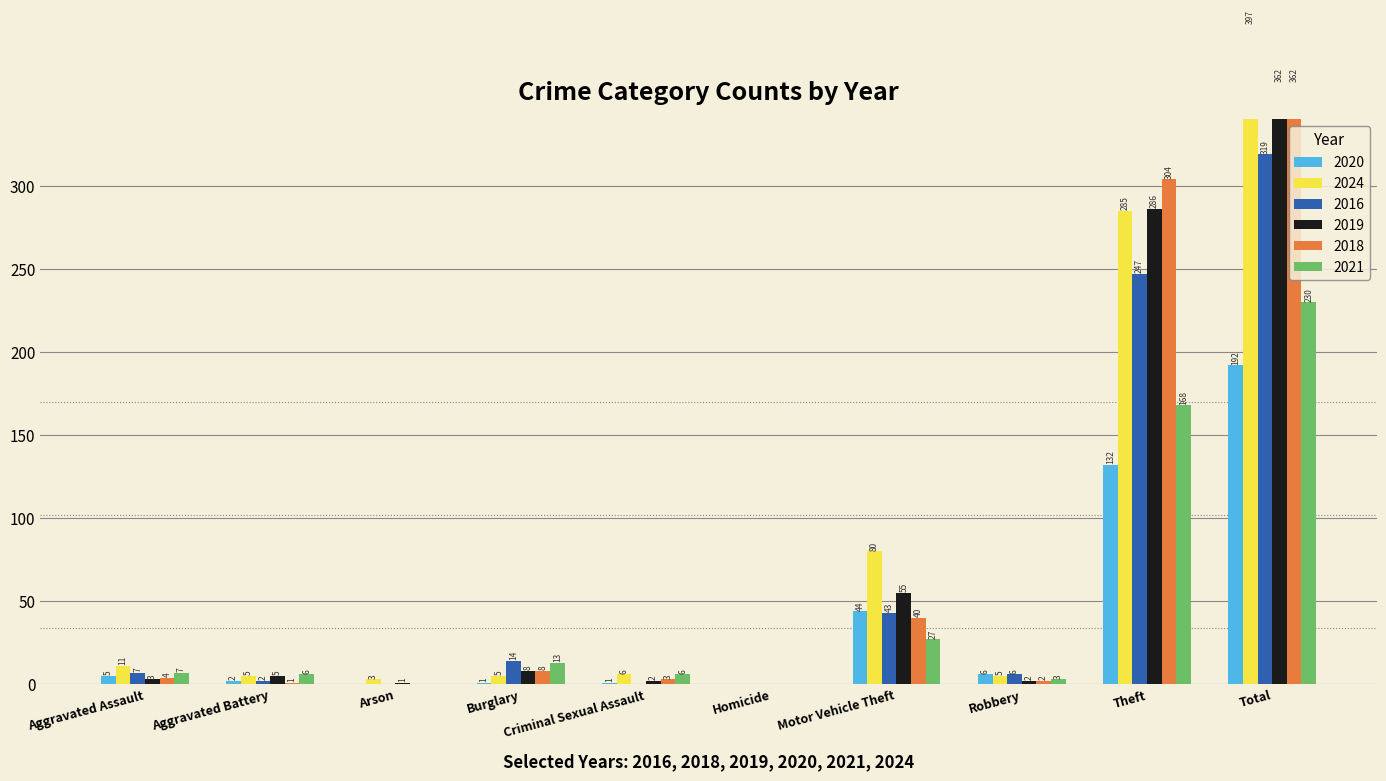

Which label corresponds to the largest value in the chart?

Total